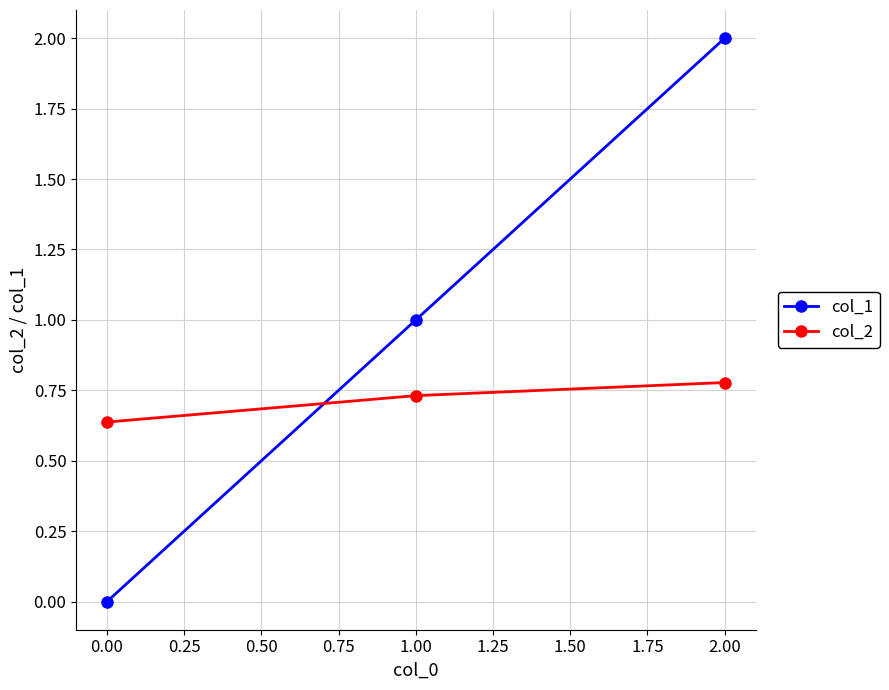

Where is col_2 nearest to the value 0?

0.00